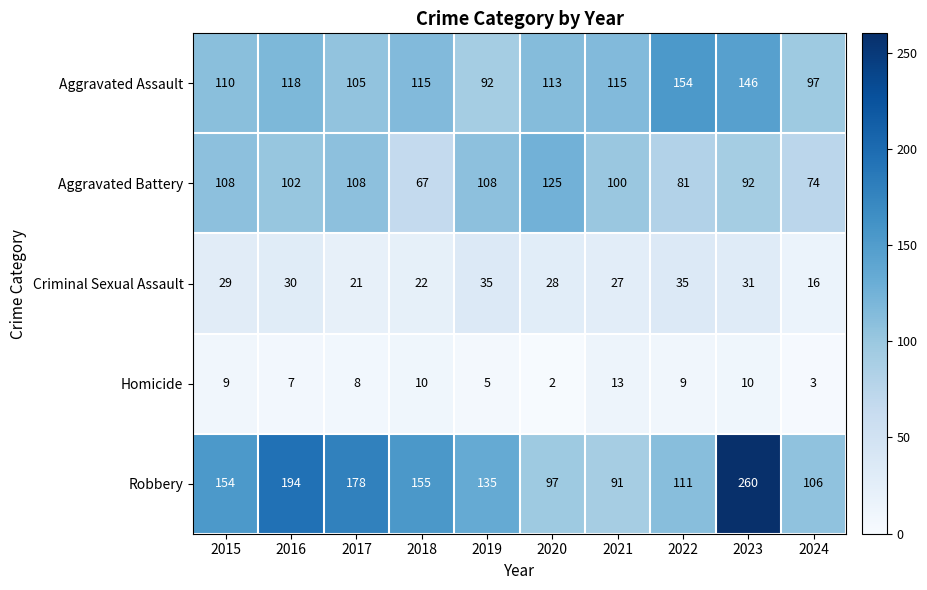

Which label corresponds to the largest value in the chart?

2023